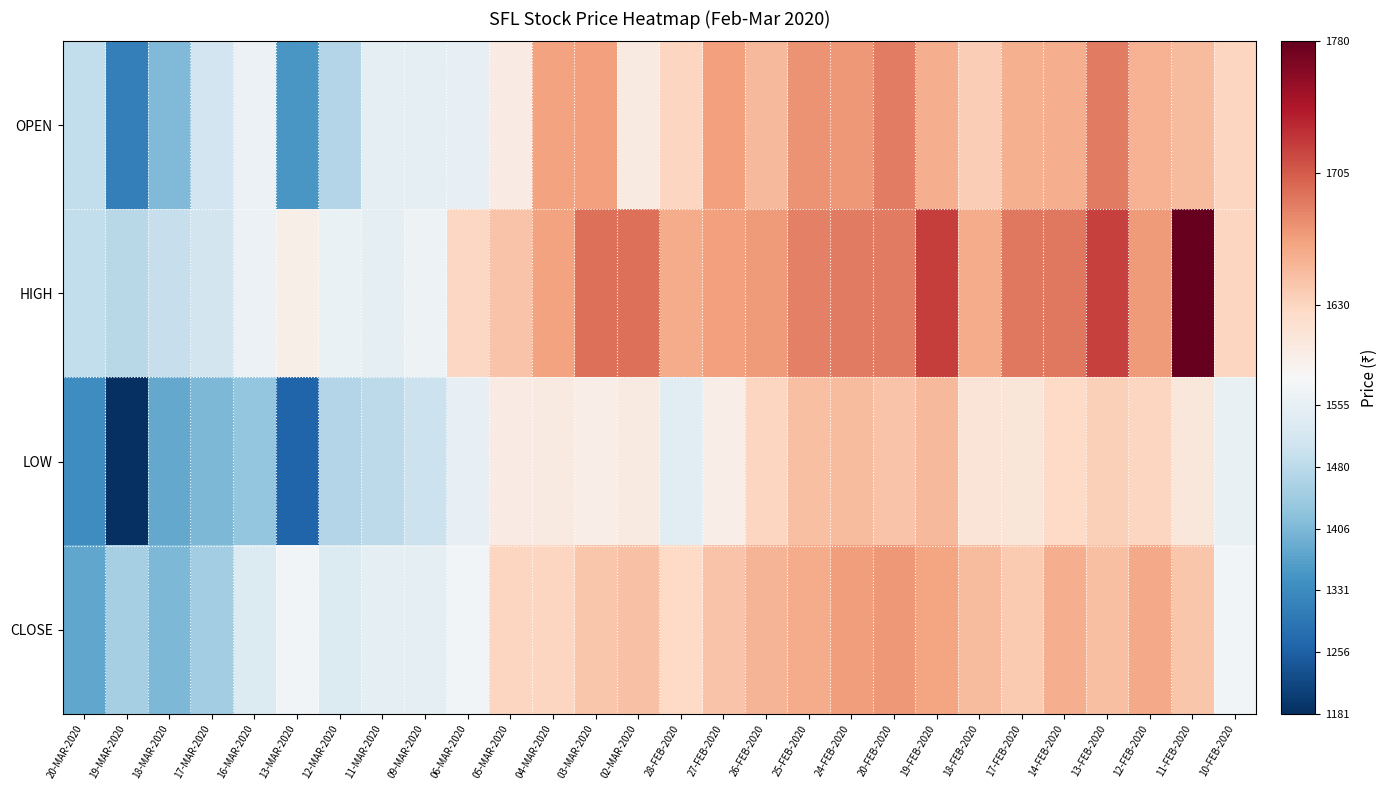

Which series has the widest spread of values?

LOW